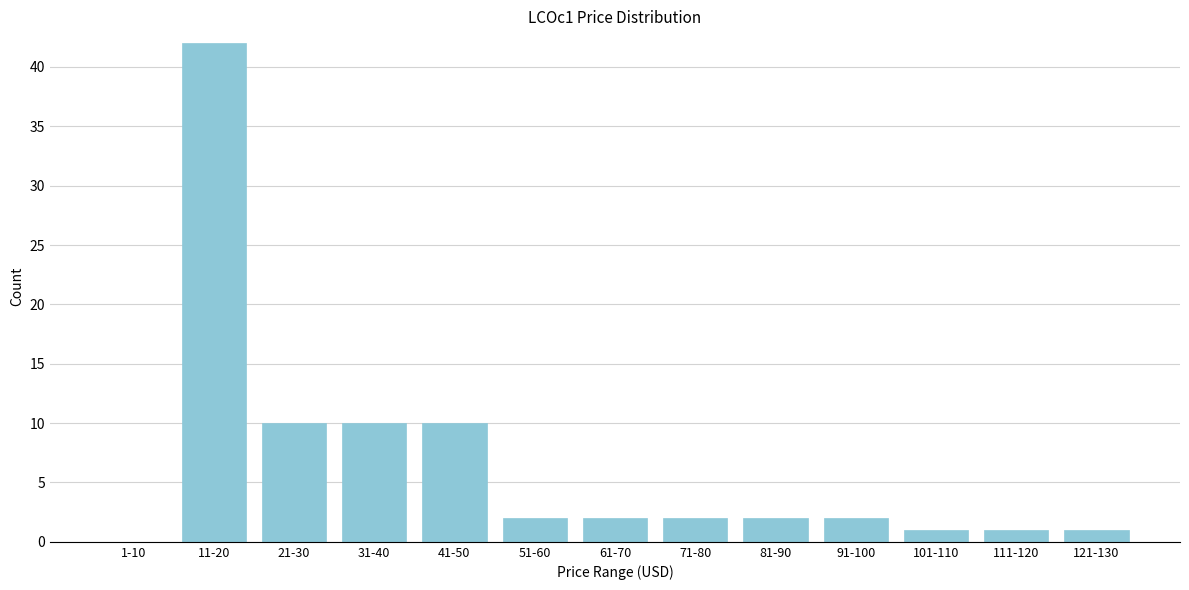

Reading left to right, what are all the values shown in this chart?

1-10=0	11-20=42	21-30=10	31-40=10	41-50=10	51-60=2	61-70=2	71-80=2	81-90=2	91-100=2	101-110=1	111-120=1	121-130=1